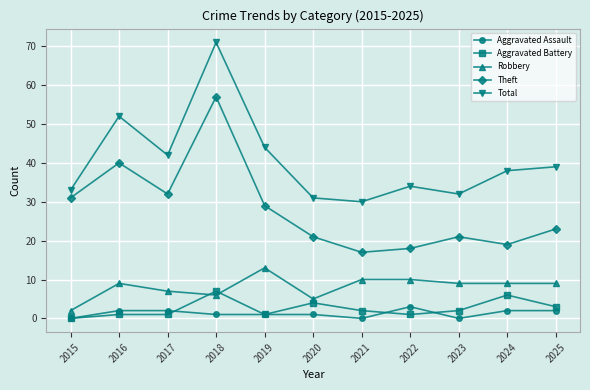

Where is the first local minimum for Robbery?

2018